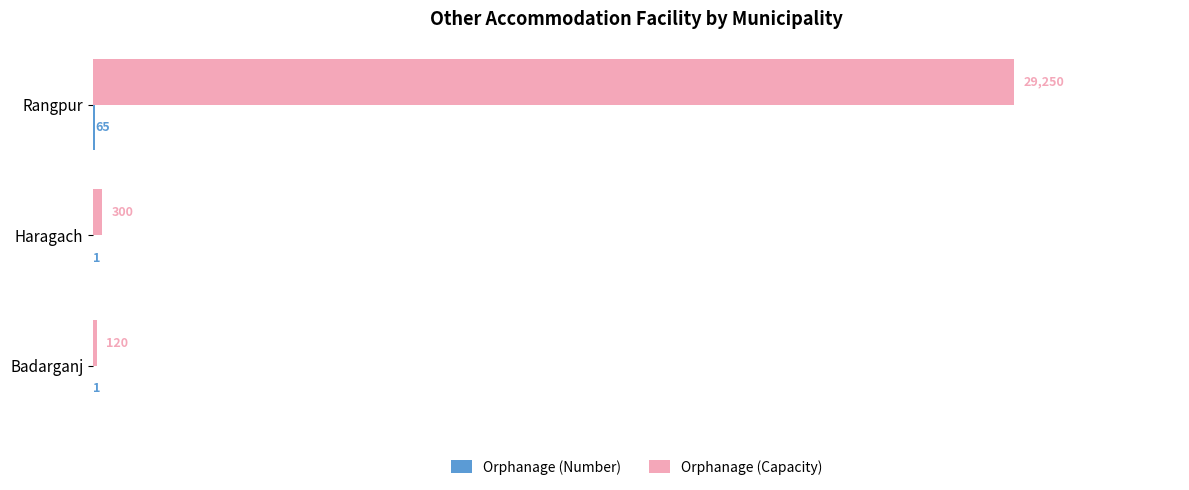

What is the sum of all Orphanage (Capacity) values?

29670